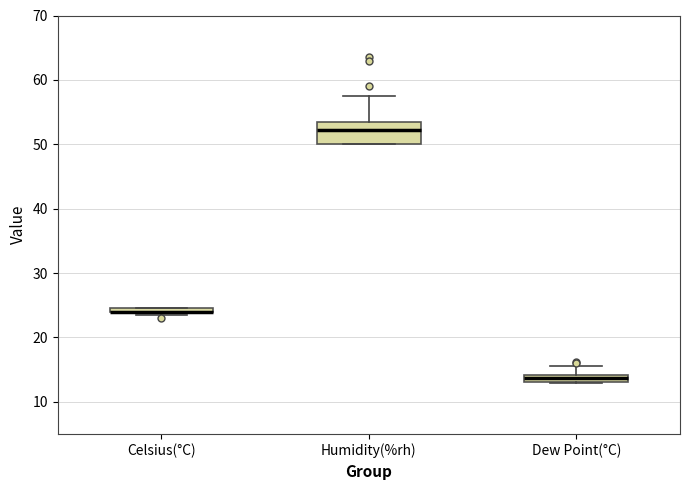

Where is the upper edge of the box for Dew Point(°C) on the y-axis? The values are not printed on the chart, so give them approximately, as read against the axis.

14